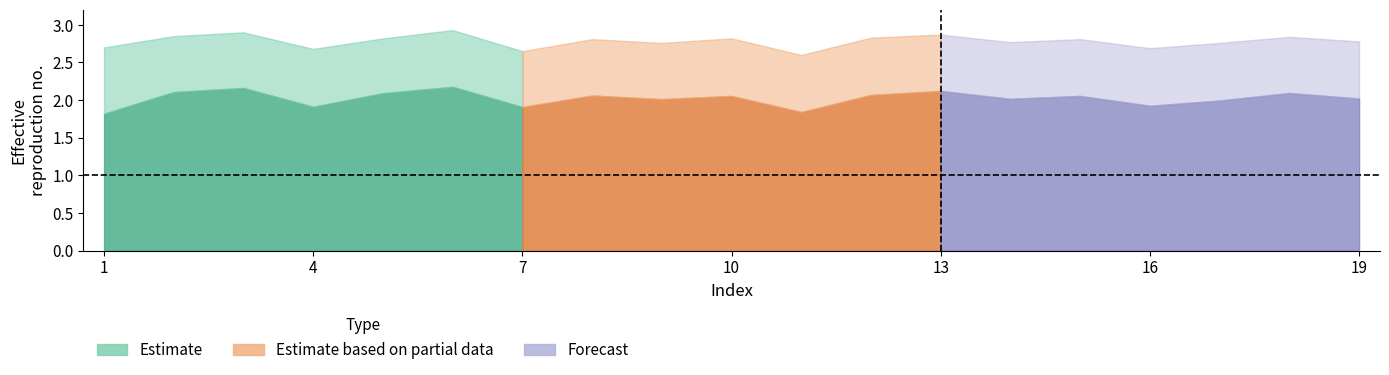

List the labels in order of lower value, smallest first.

1, 11, 7, 4, 16, 17, 9, 14, 19, 10, 15, 8, 12, 5, 18, 2, 13, 3, 6